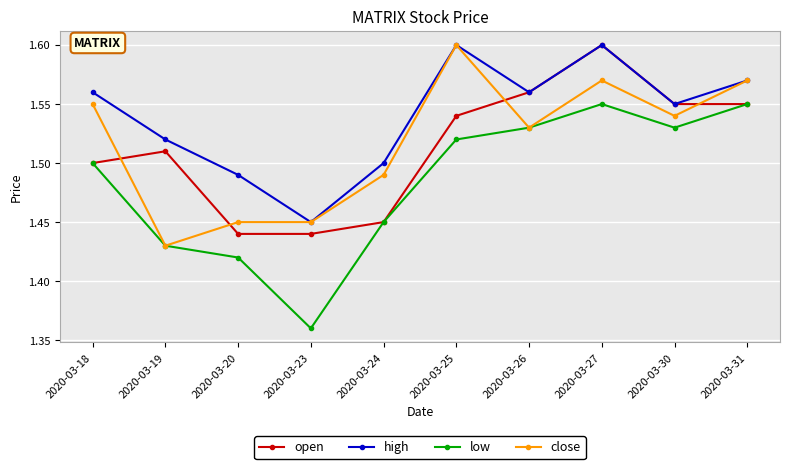

What are all the series names shown in the legend?

open, high, low, close